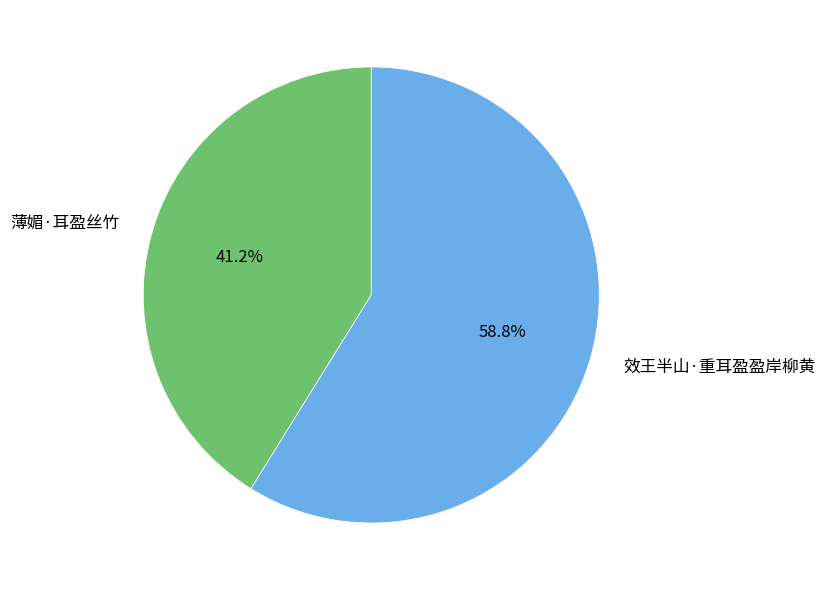

Is 效王半山·重耳盈盈岸柳黄 the majority of the pie?

Yes